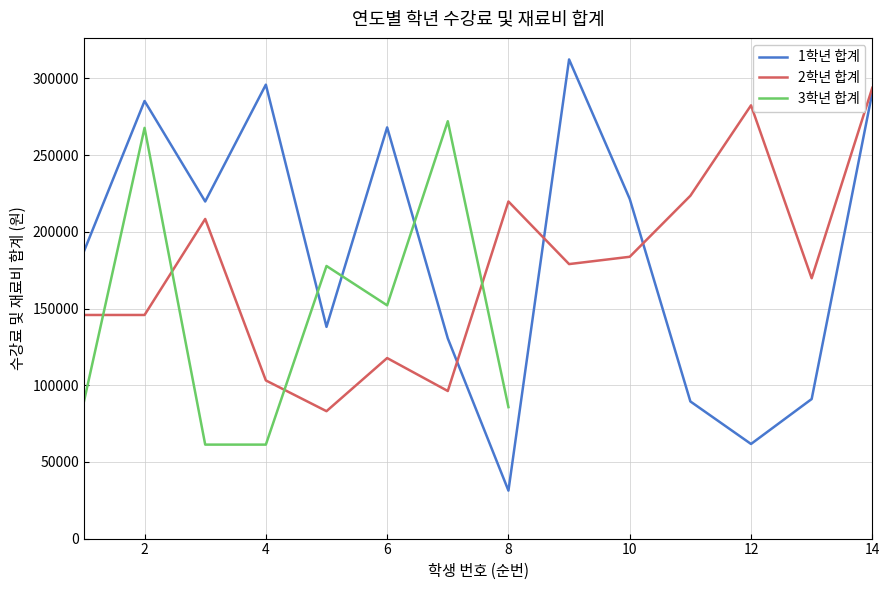

What is the highest value of the 2학년 합계 series?

293920